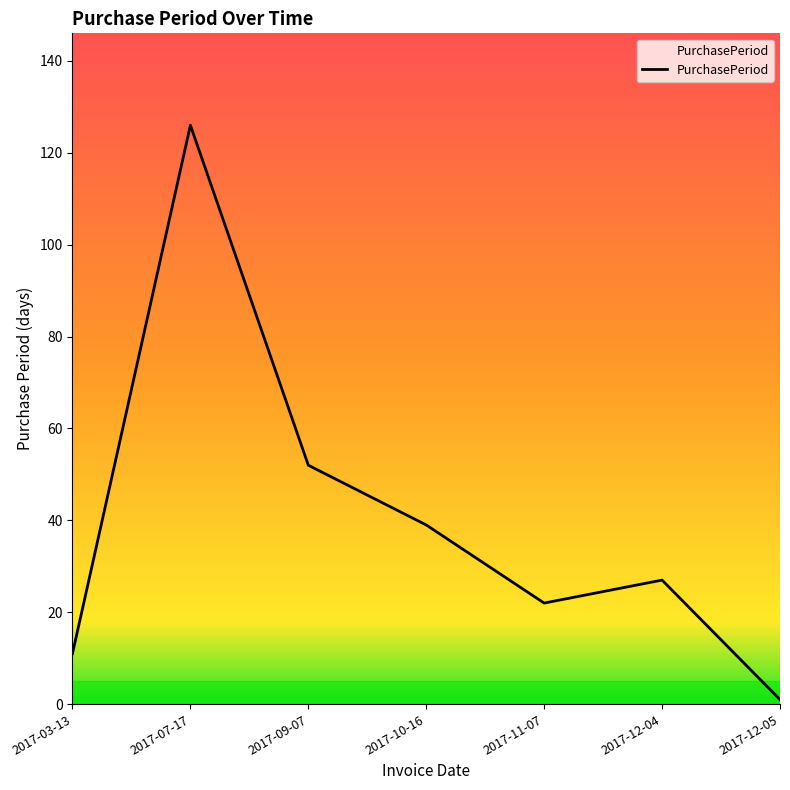

What is the minimum value shown in the chart?

1